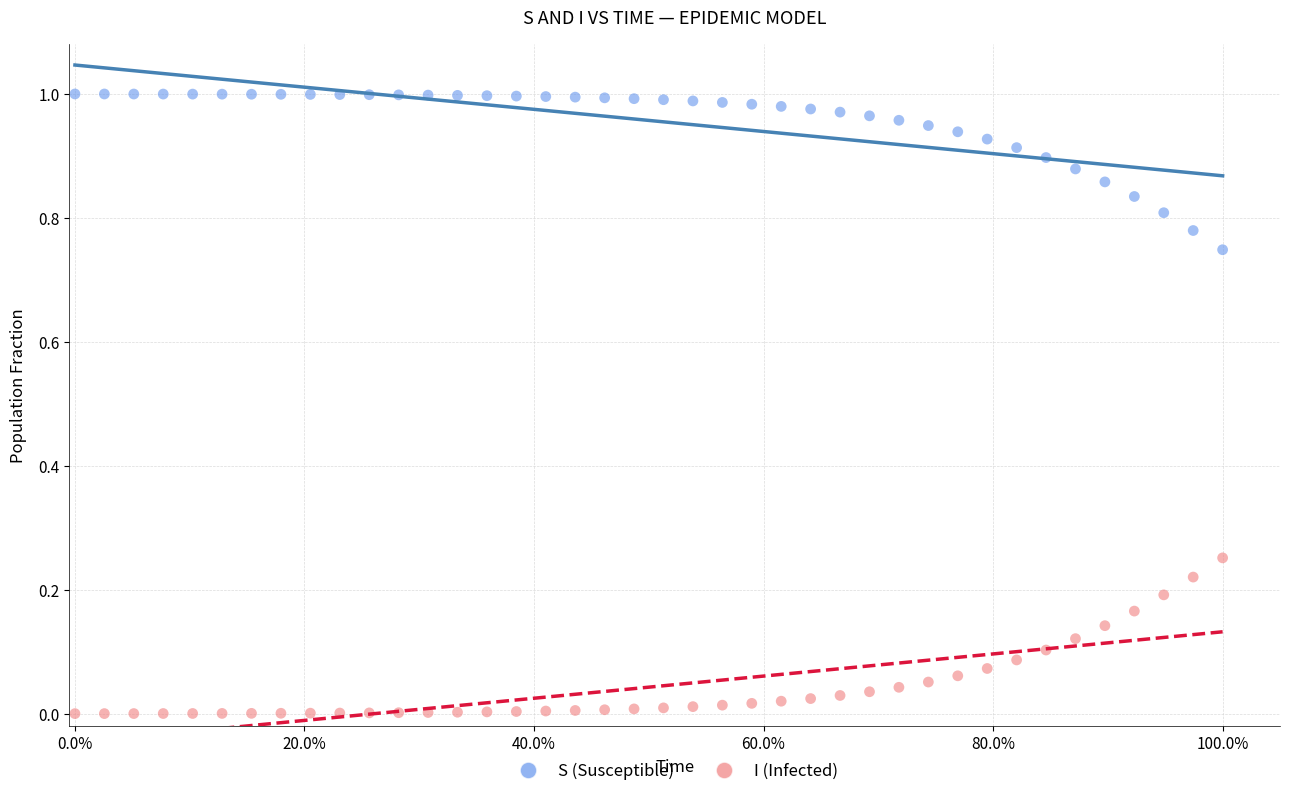

Which series reaches the minimum Y coordinate?

I (Infected)